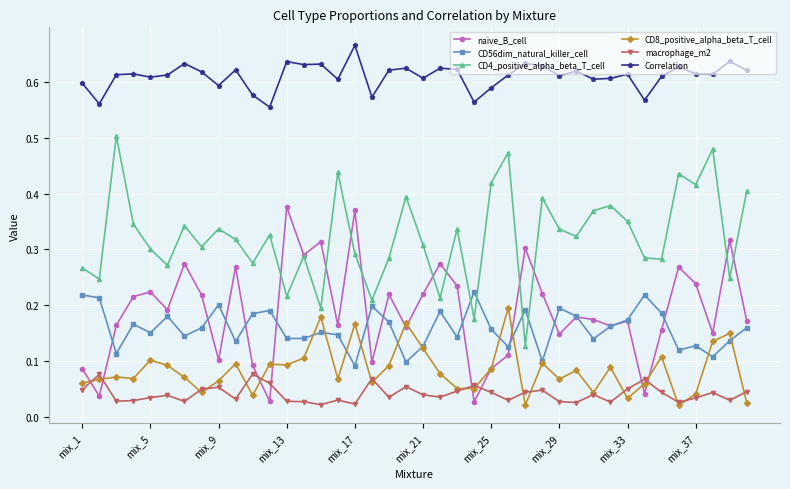

How many Correlation values are between 0 and 1?

40